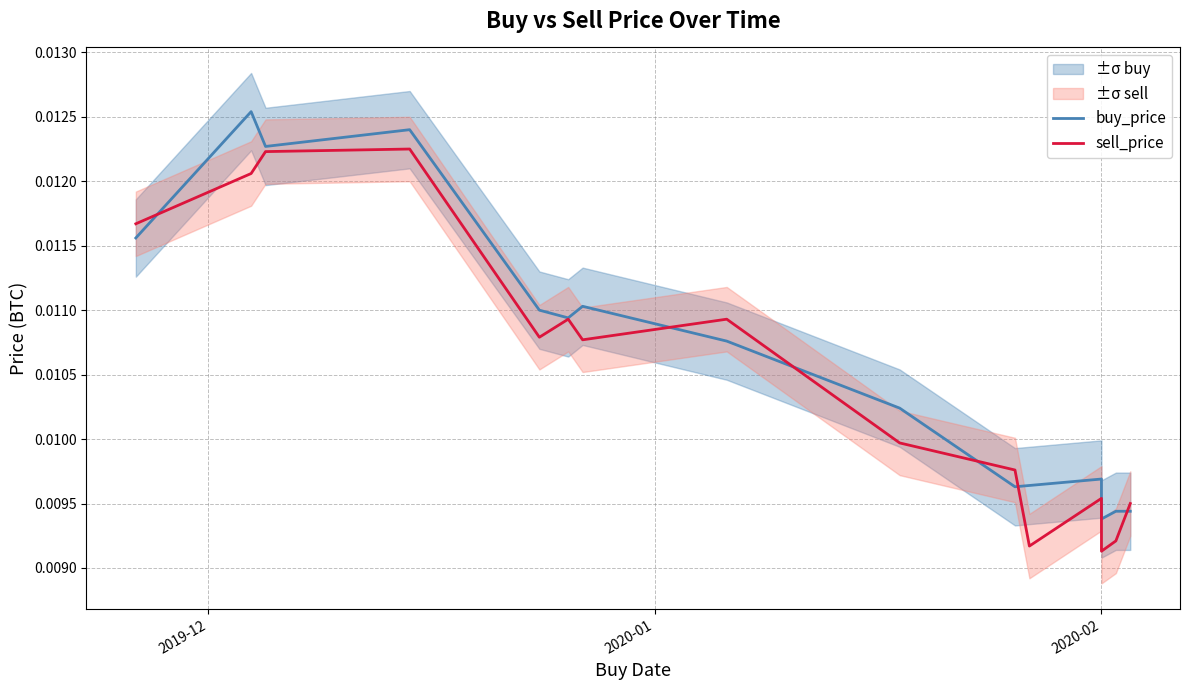

Rank the series by their maximum value, from highest to lowest.

buy_price, sell_price